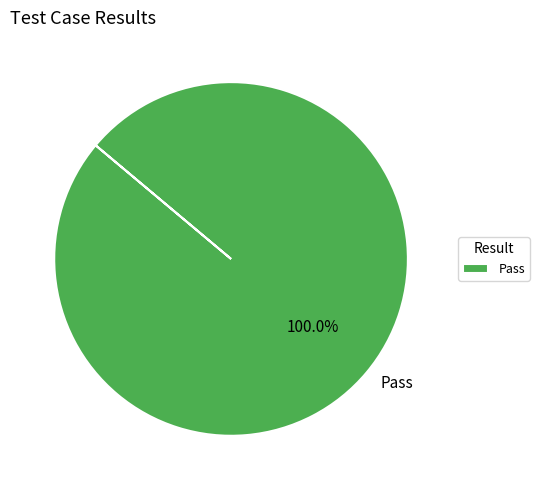

Does Pass represent more than half of the total?

Yes